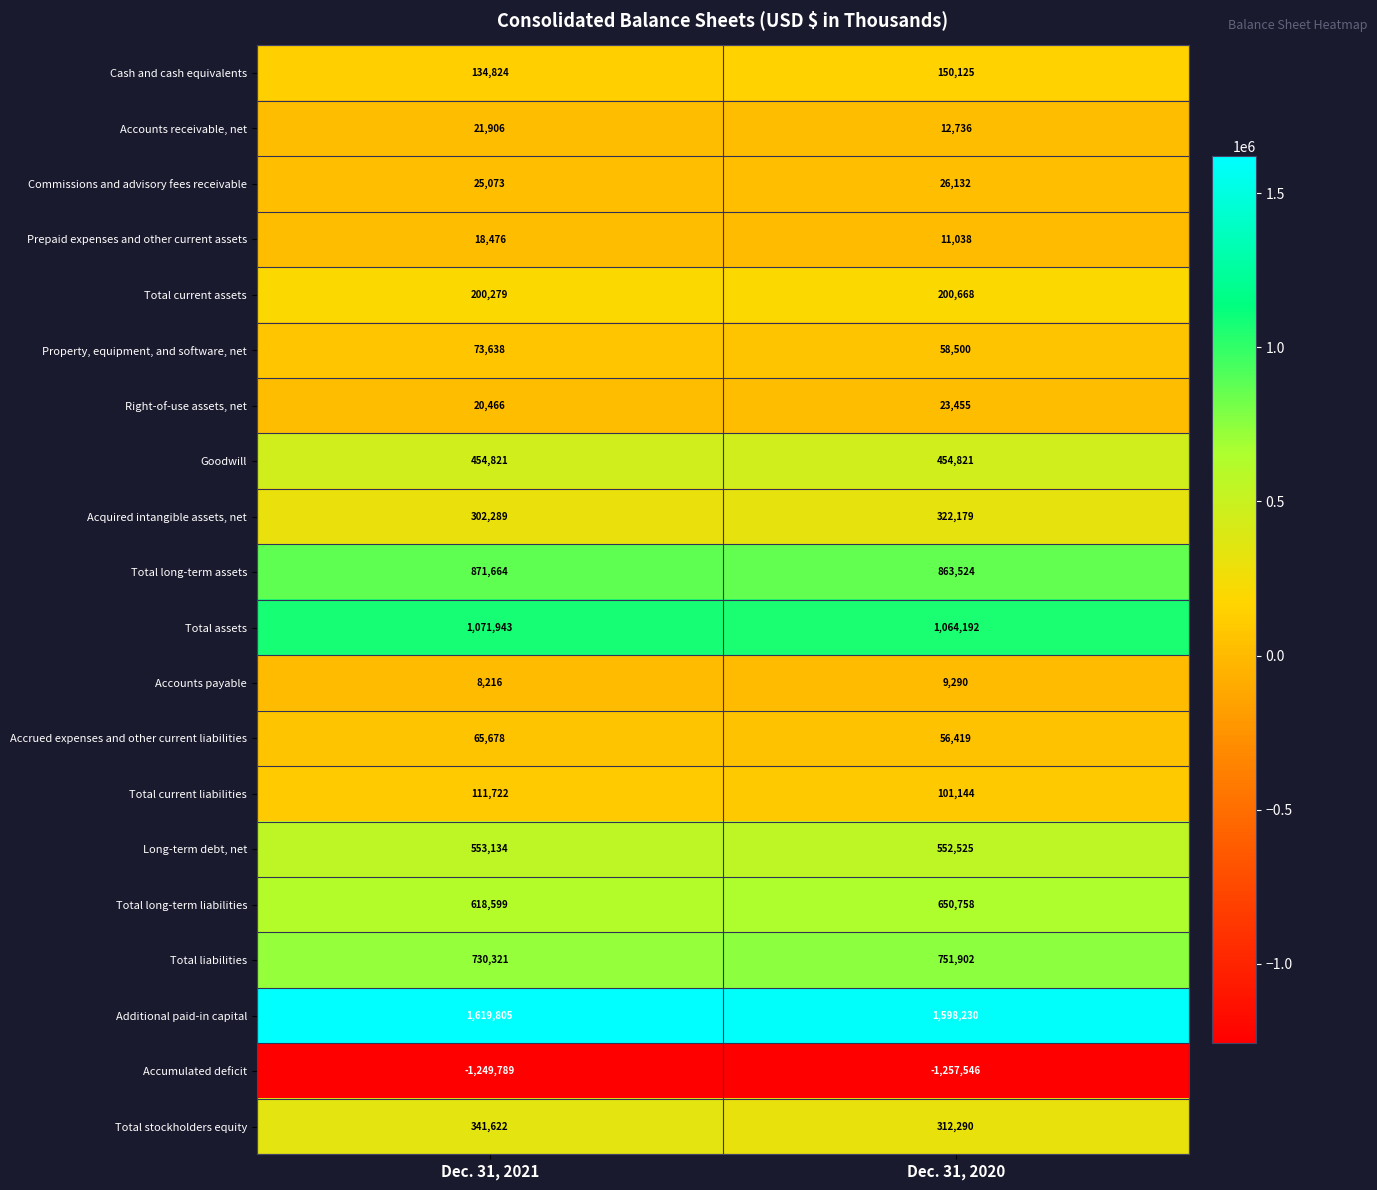

What is the sum of the Total liabilities values at Dec. 31, 2021 and Dec. 31, 2020?

1482223